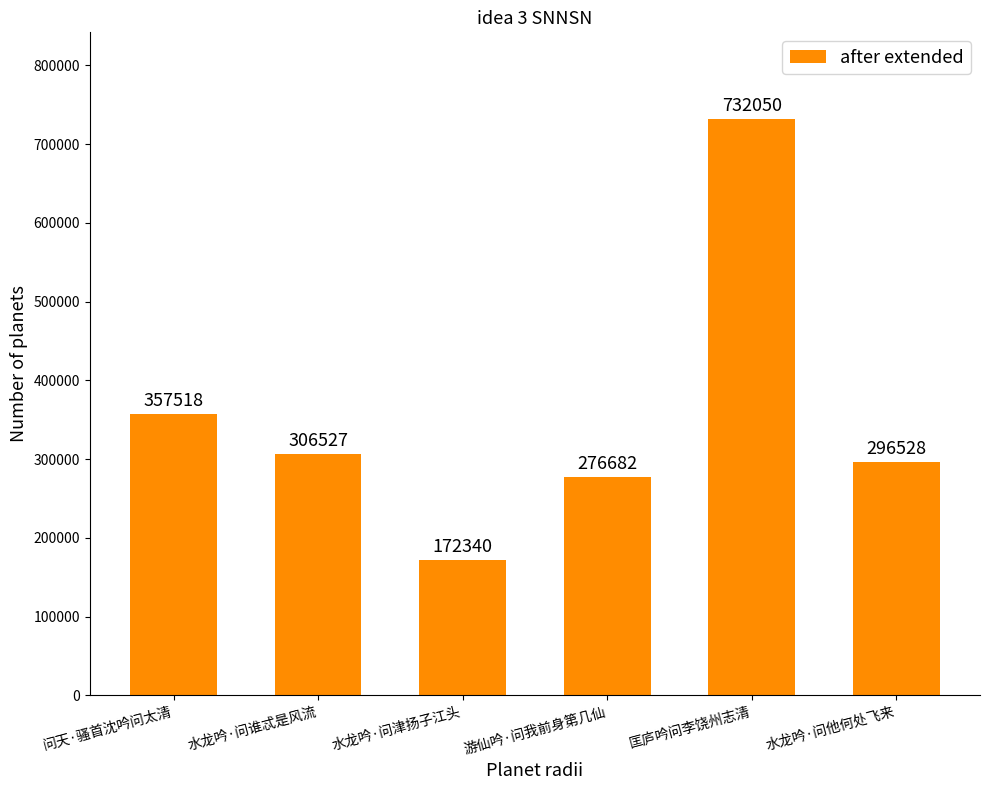

True or false: the data shows 54678 at 水龙吟·问津扬子江头.

False